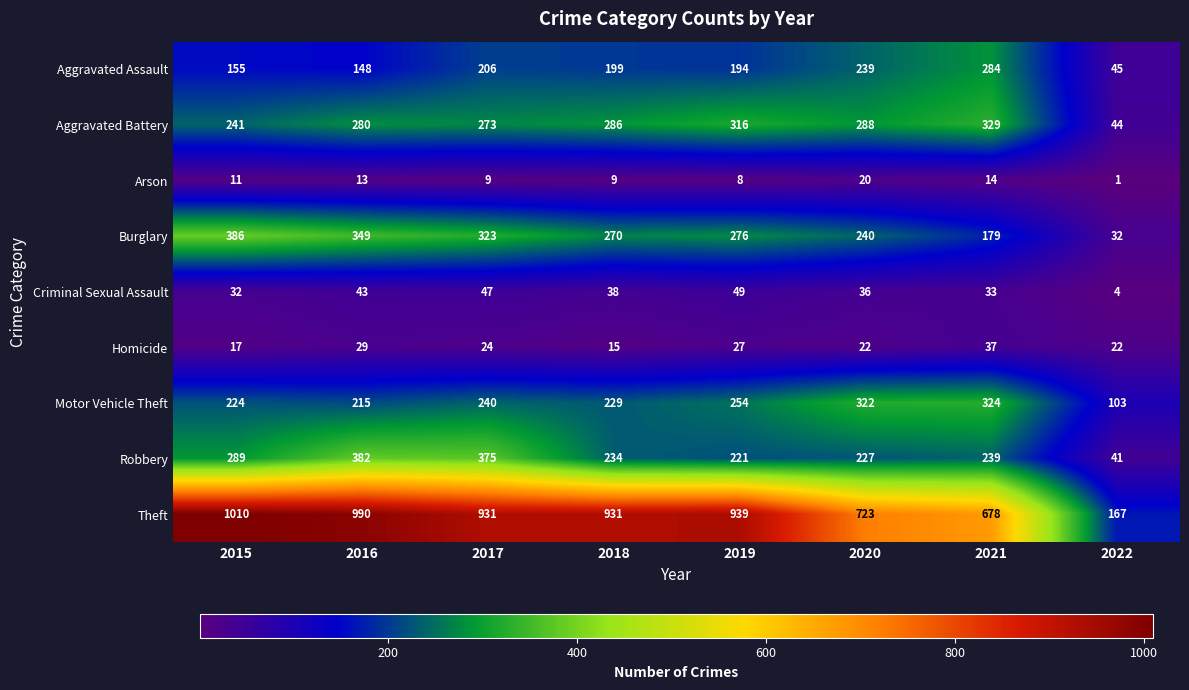

How many categories are shown in the chart?

8